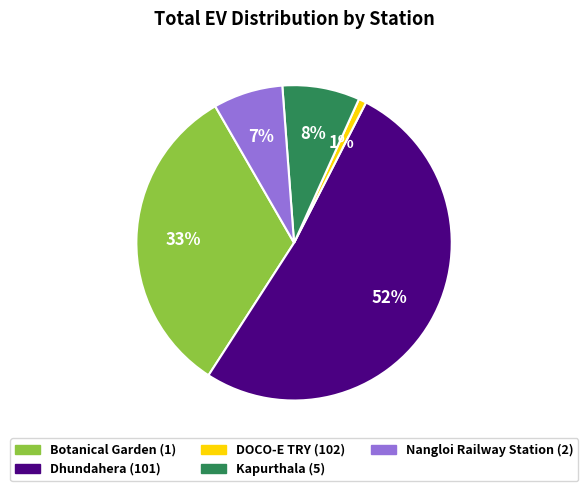

How many segments does this pie chart have?

5